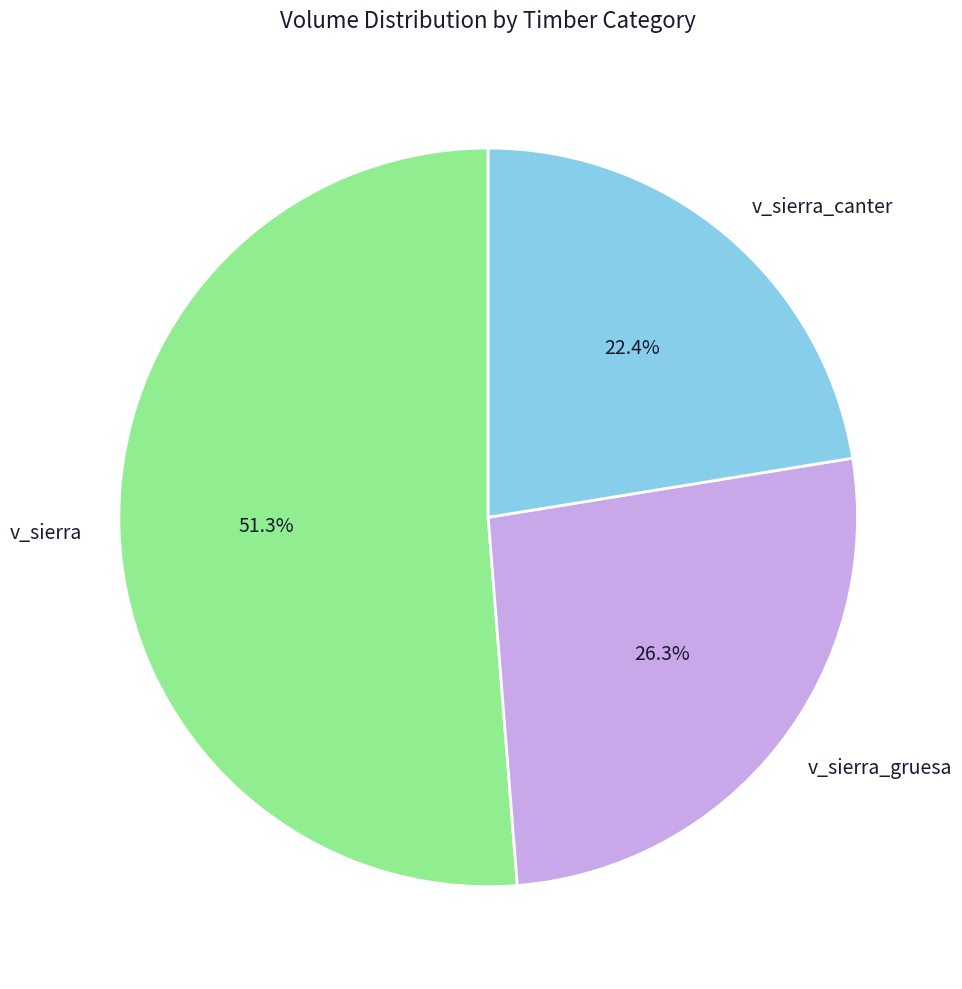

Which has a higher value, v_sierra or v_sierra_canter?

v_sierra